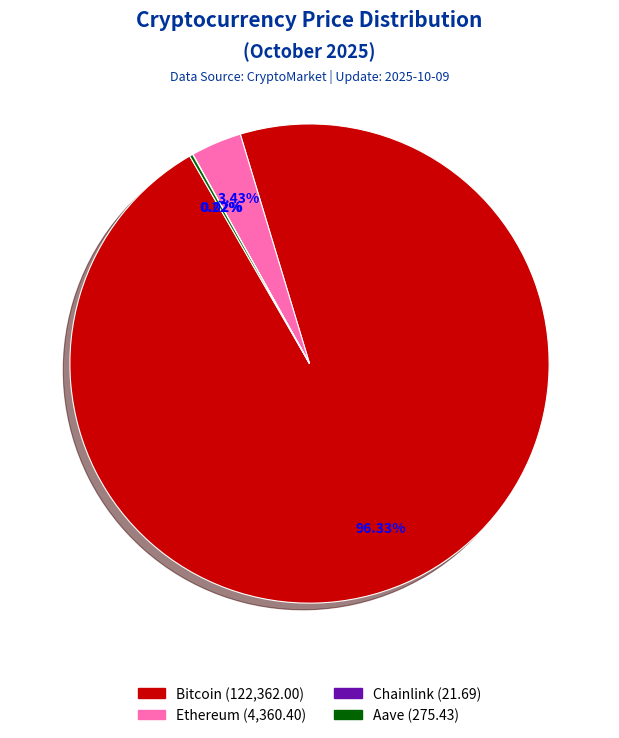

Which slice is the largest?

Bitcoin